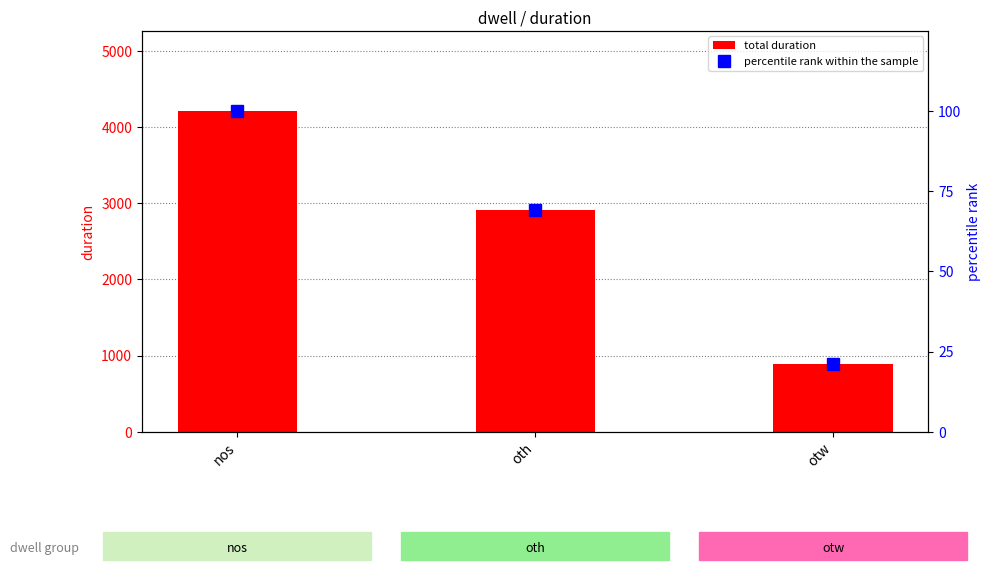

What is the total value across all series at otw?

905.0